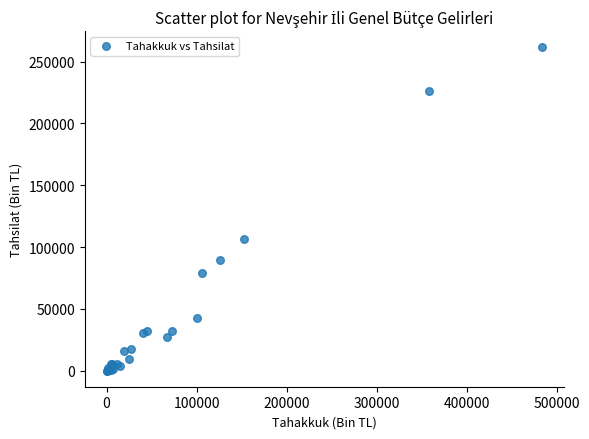

What Y value in the scatter plot is closest to 130816?

106410